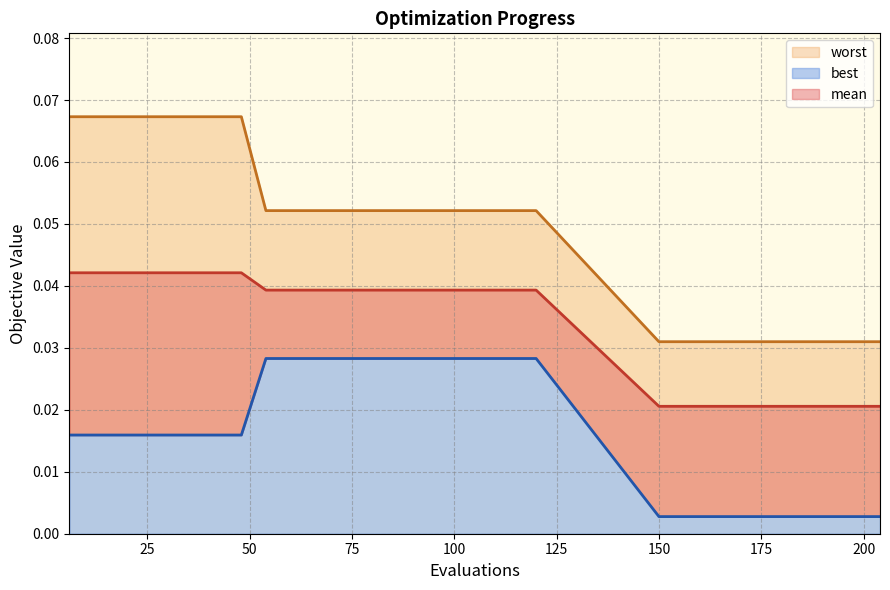

True or false: best line and worst line cross at least once.

False